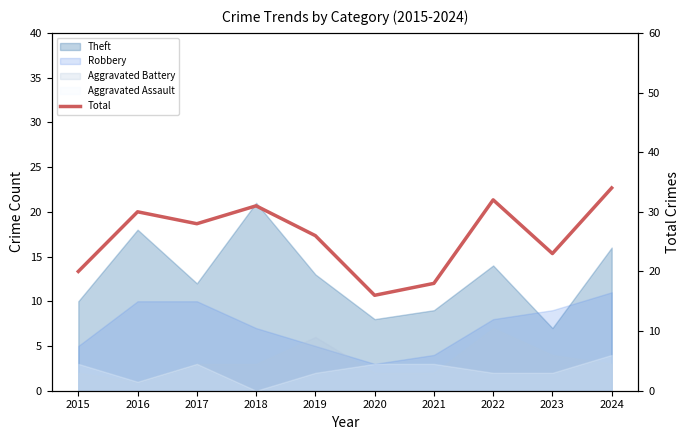

How many points are higher than both their immediate neighbors (excluding endpoints)?

3